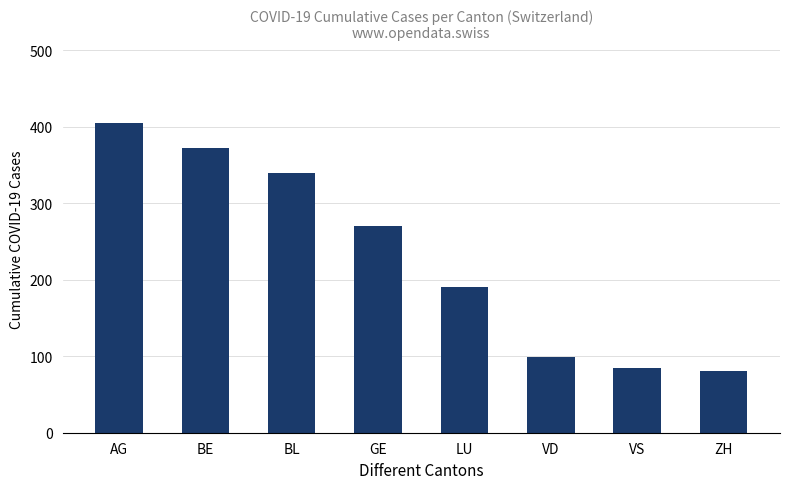

The value at AG is 545. True or false?

False